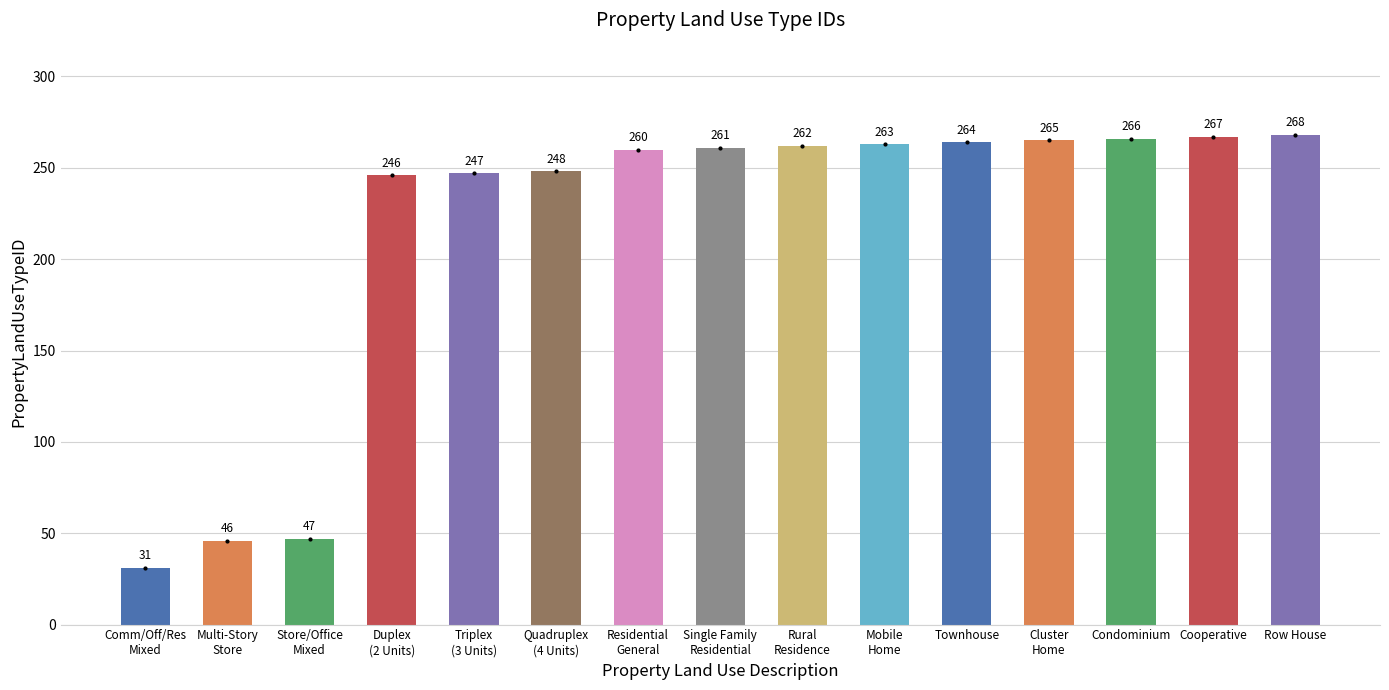

Reading left to right, transcribe all the data shown in this chart.

Comm/Off/Res
Mixed=31	Multi-Story
Store=46	Store/Office
Mixed=47	Duplex
(2 Units)=246	Triplex
(3 Units)=247	Quadruplex
(4 Units)=248	Residential
General=260	Single Family
Residential=261	Rural
Residence=262	Mobile
Home=263	Townhouse=264	Cluster
Home=265	Condominium=266	Cooperative=267	Row House=268